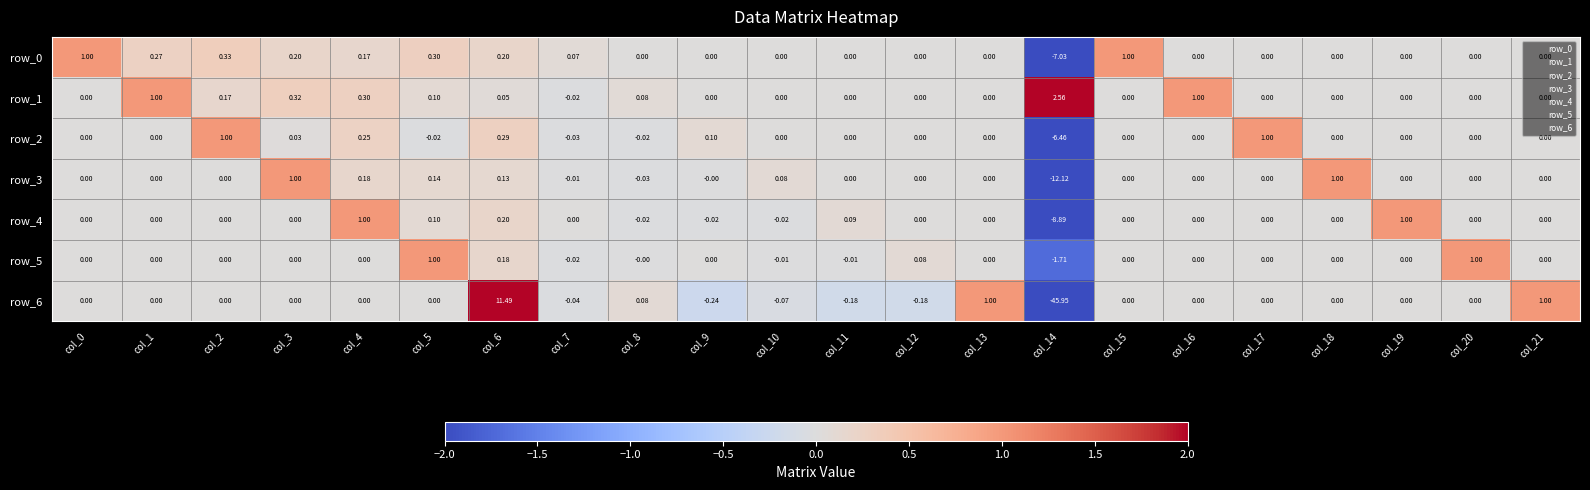

Is the value of row_2 at col_14 greater than the value of row_3 at col_14?

Yes